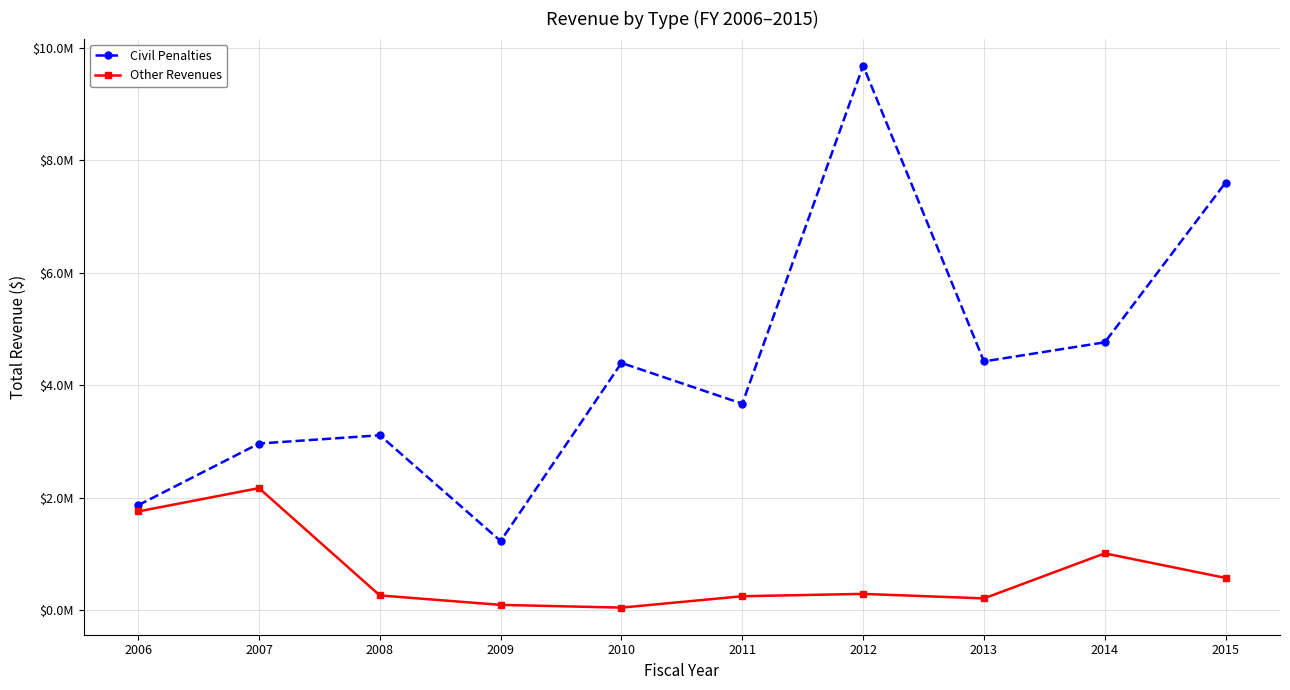

True or false: Civil Penalties has more than 0 interior local peaks.

True